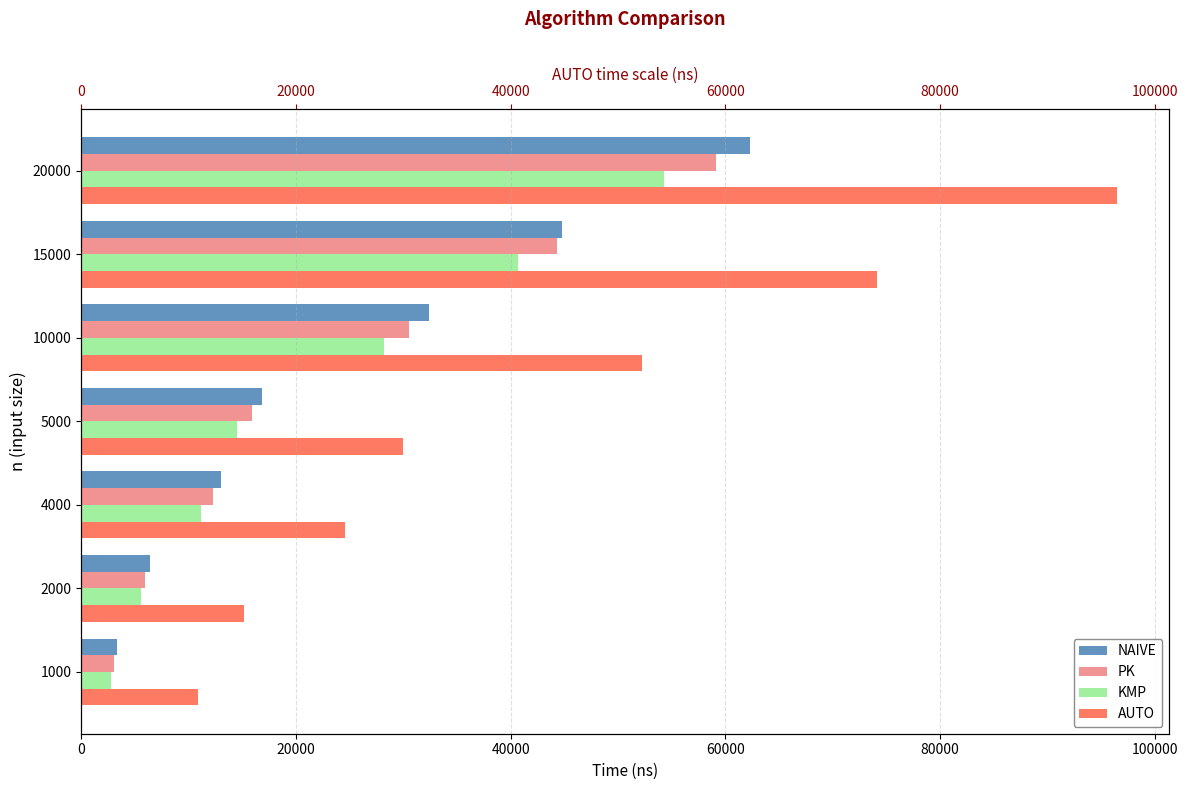

What is the sum of all PK values?

171280.6